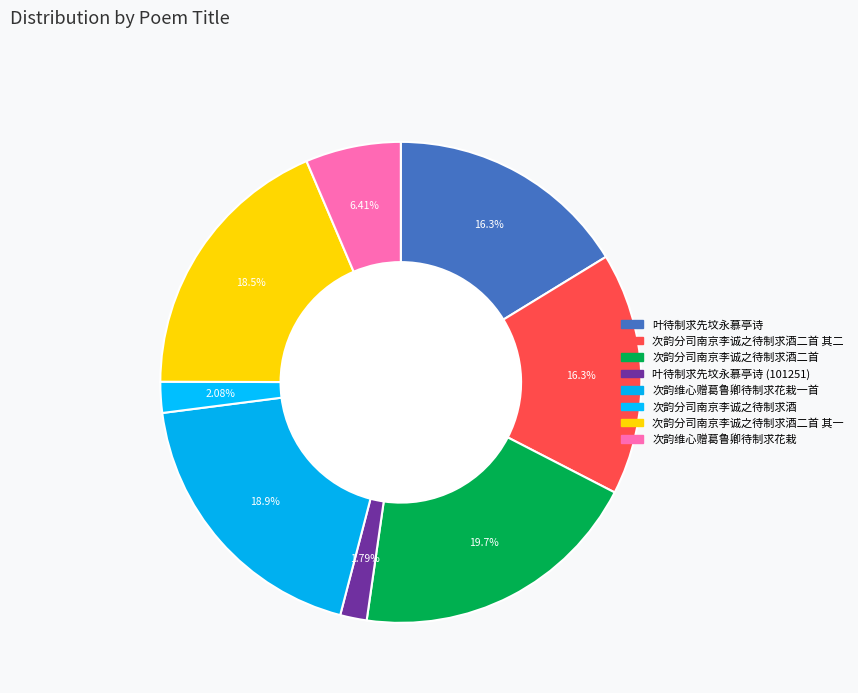

Which category has the biggest portion of the pie?

次韵分司南京李诚之待制求酒二首